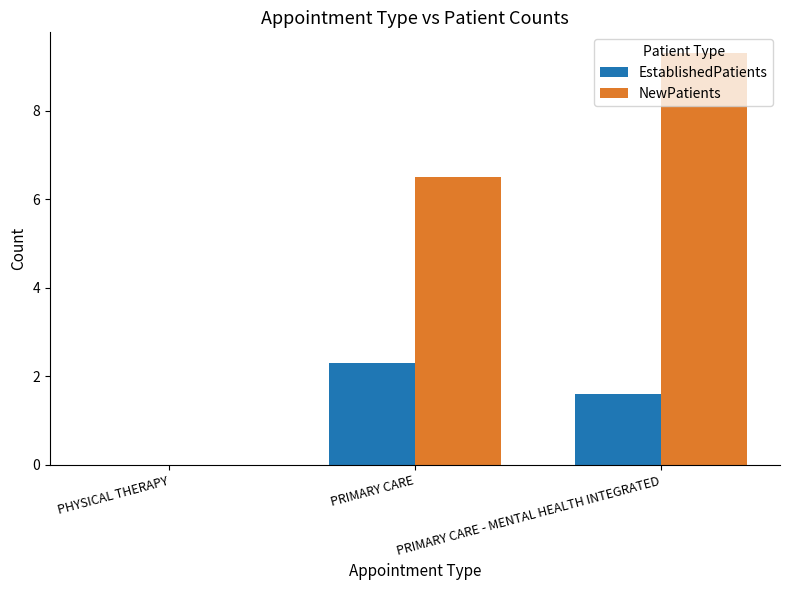

How many groups of bars are there?

3